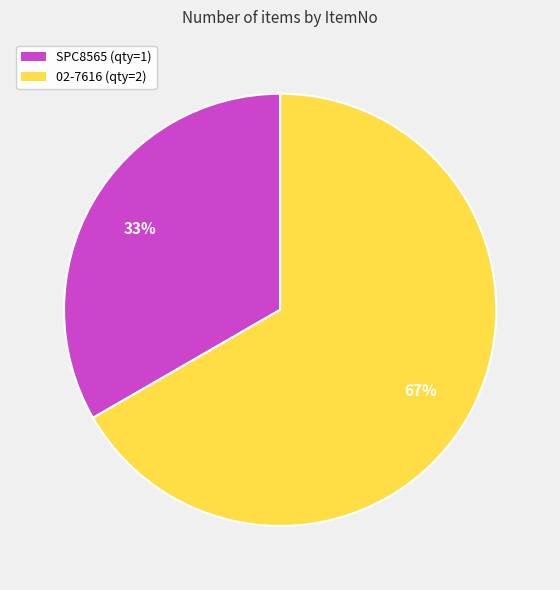

To the nearest percent, what percentage of the pie is SPC8565?

33%